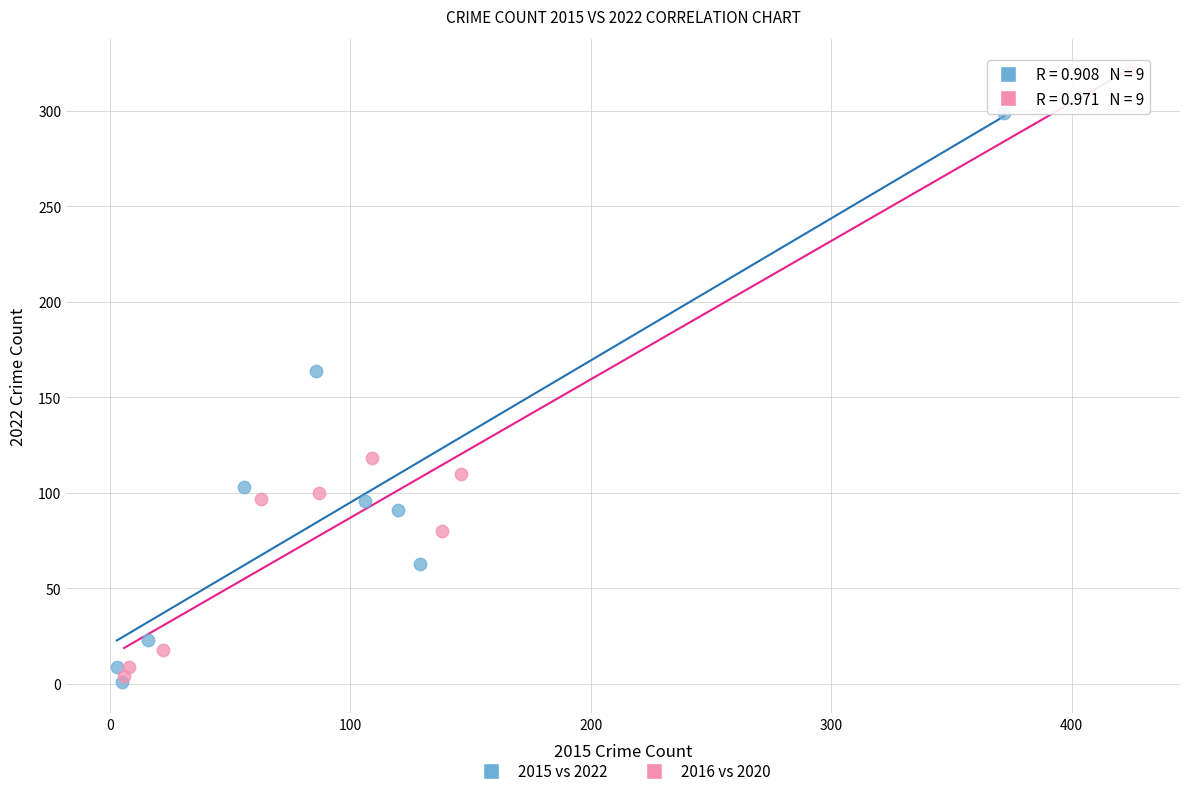

Which series has the largest Y range (max minus min)?

2016 vs 2020